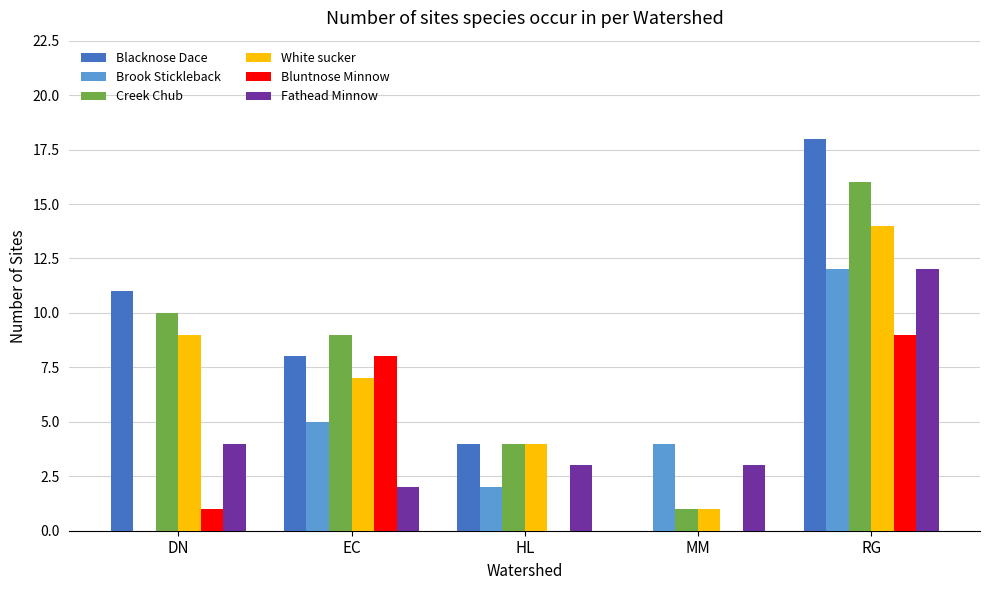

What is the sum of the Blacknose Dace values at EC and RG?

26